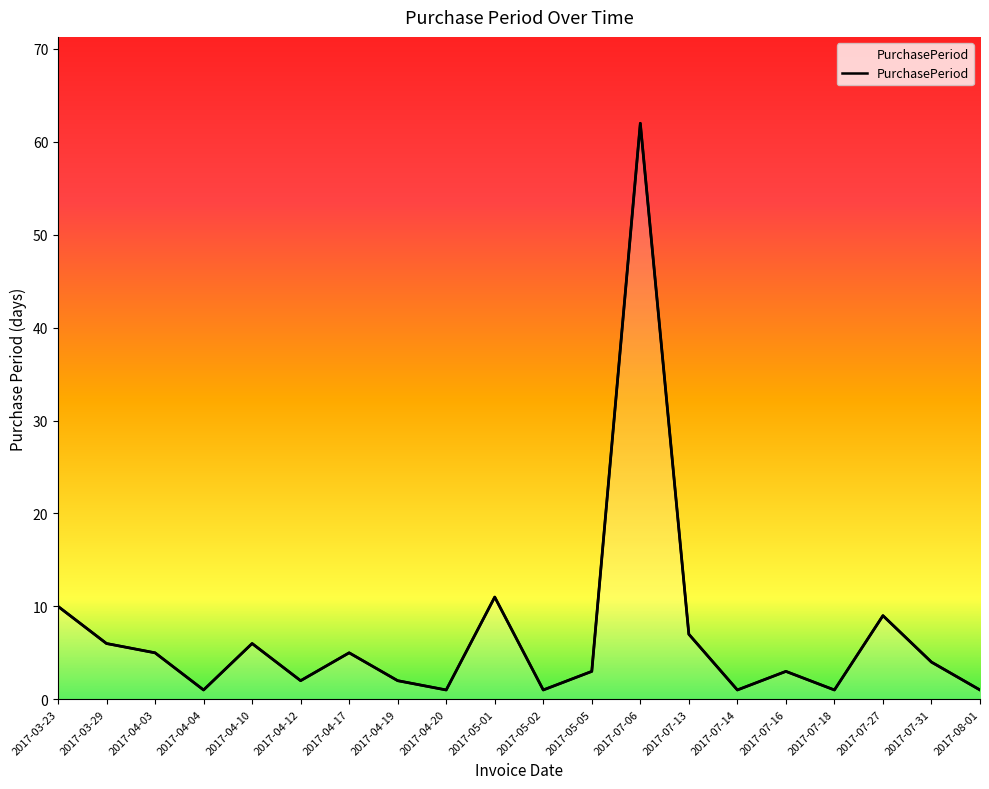

Reading left to right, transcribe all the data shown in this chart.

10	6	5	1	6	2	5	2	1	11	1	3	62	7	1	3	1	9	4	1